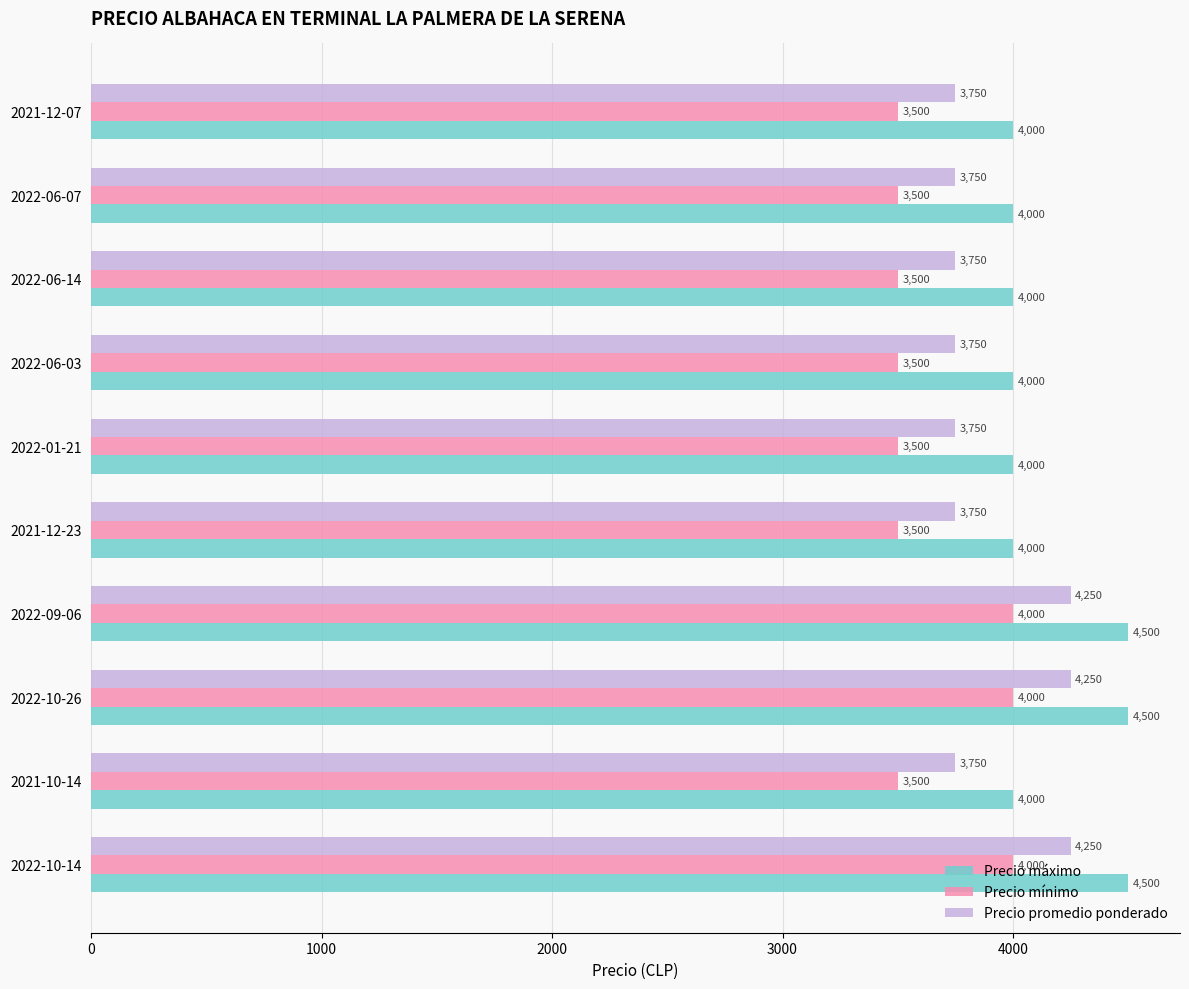

Rank the series by their average value, from highest to lowest.

Precio máximo, Precio promedio ponderado, Precio mínimo